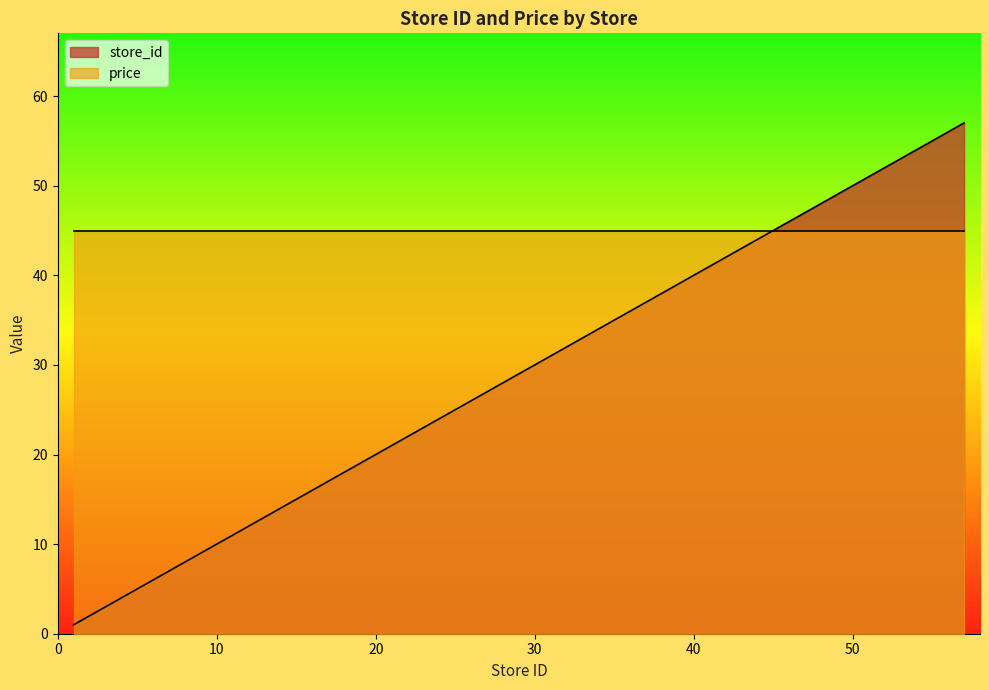

How many values are below 27?

12